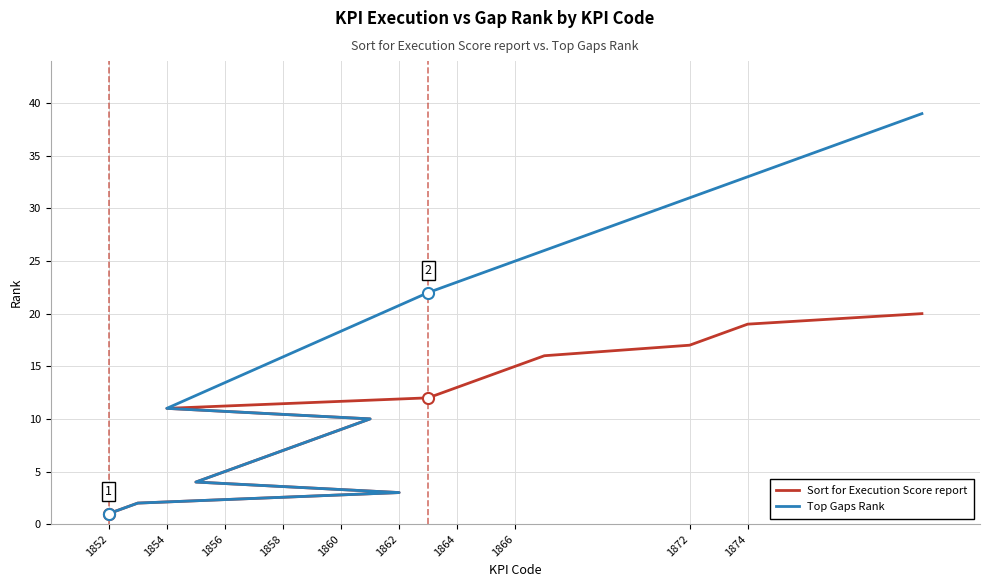

How many lines are shown in the chart?

2